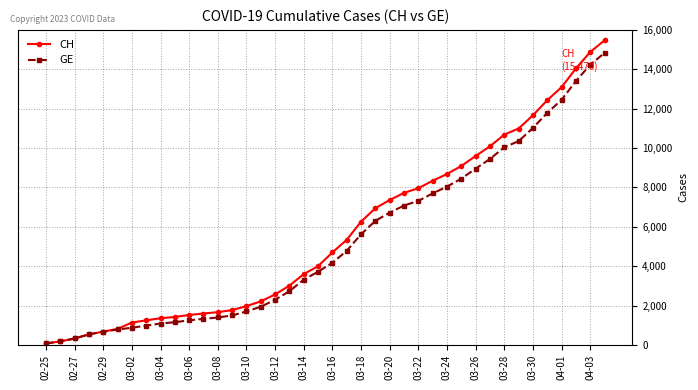

Which series has the widest spread of values?

CH